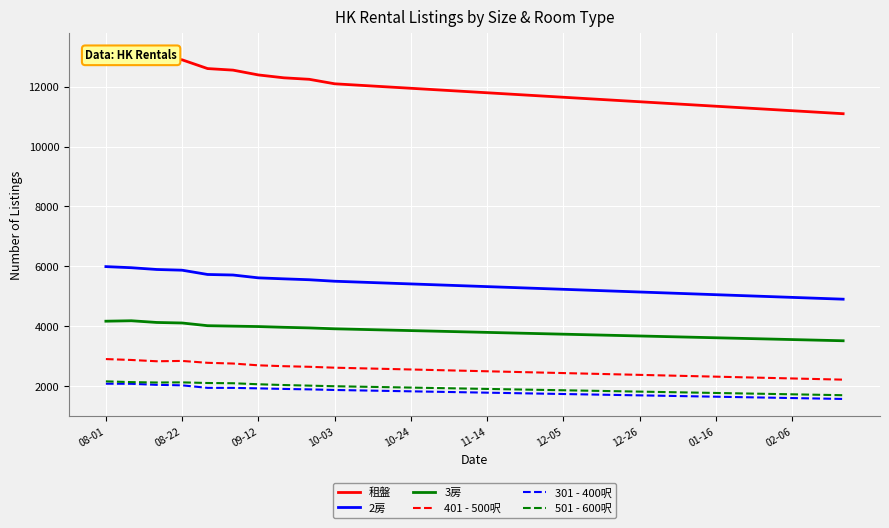

The value of 401 - 500呎 at 12-05 is 3725. True or false?

False